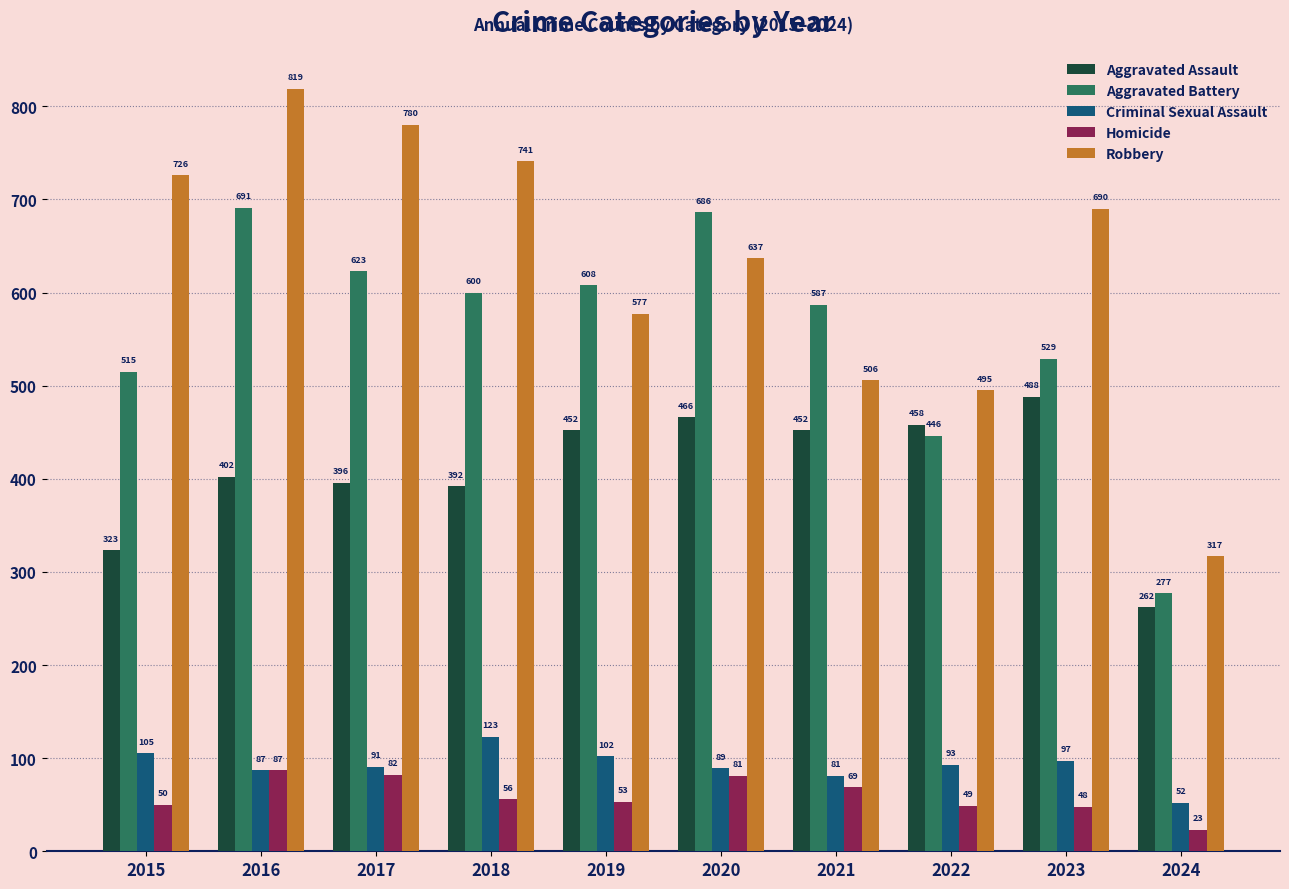

Rank the categories by Aggravated Battery value from lowest to highest.

2024, 2022, 2015, 2023, 2021, 2018, 2019, 2017, 2020, 2016